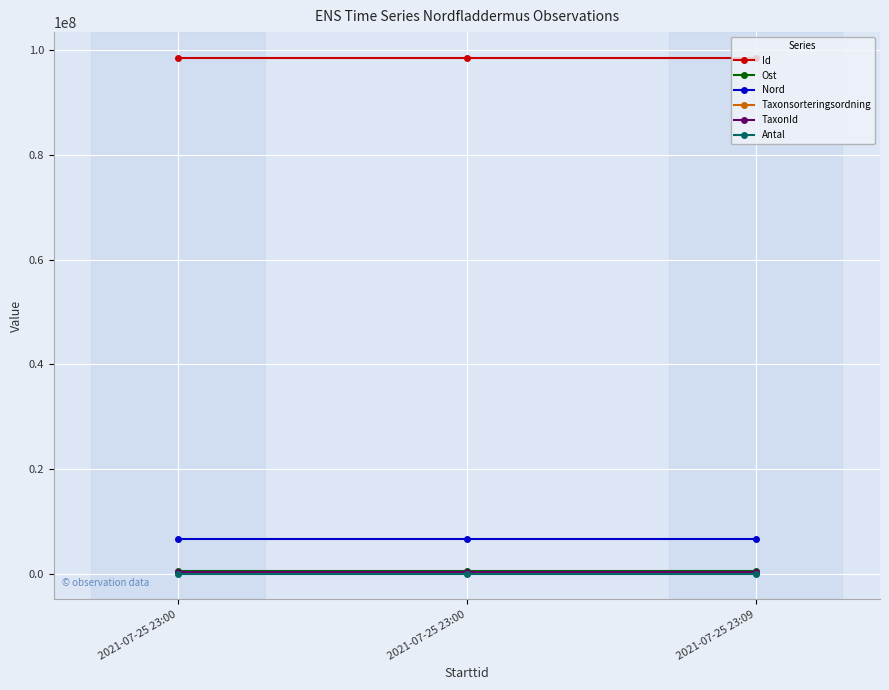

What is the lowest value of the Ost series?

467700.3